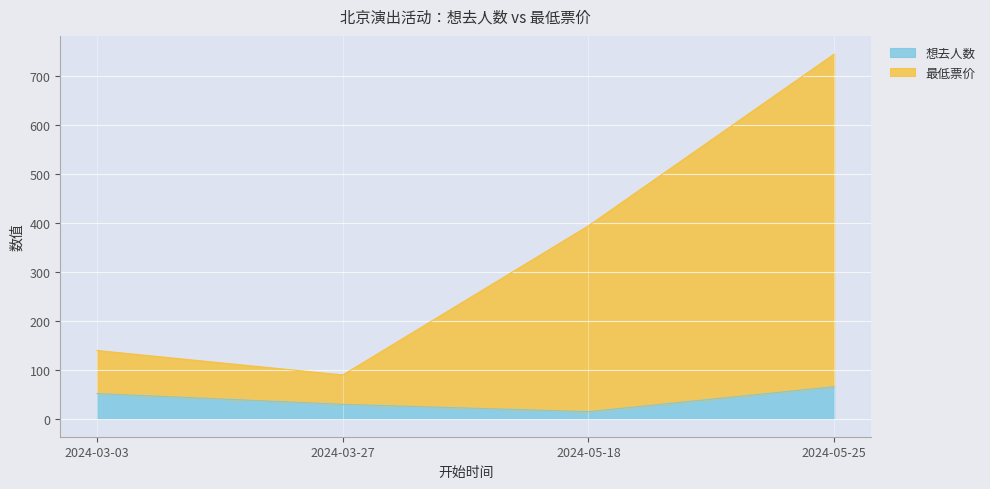

Reading left to right, extract all data points from this chart.

想去人数: 2024-03-03=51	2024-03-27=29	2024-05-18=14	2024-05-25=65
最低票价: 2024-03-03=139	2024-03-27=89	2024-05-18=394	2024-05-25=745